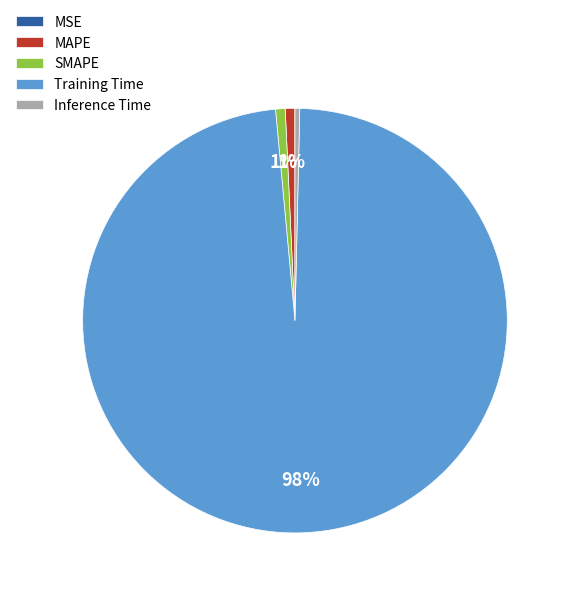

What is the largest slice in the pie chart?

Training Time